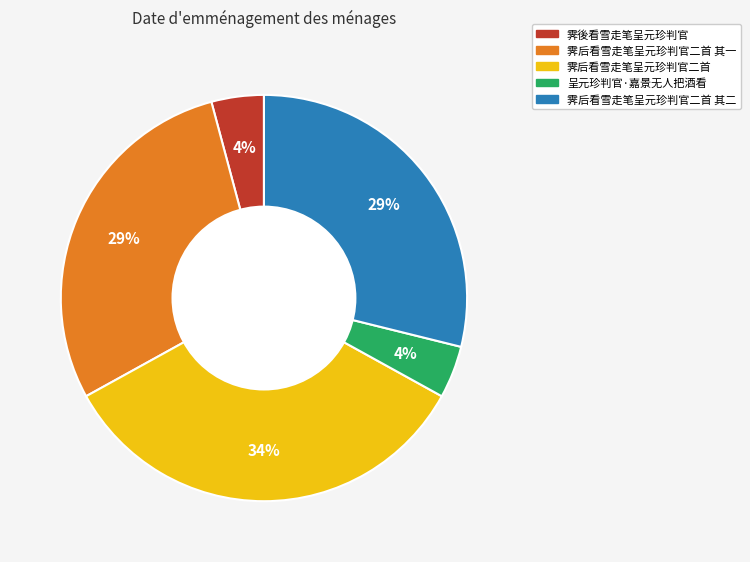

Does 霁后看雪走笔呈元珍判官二首 account for over 50% of the chart?

No